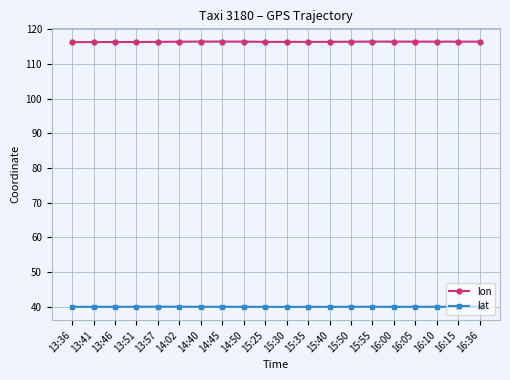

What is the difference between the highest and lowest values at 15:35?

76.4